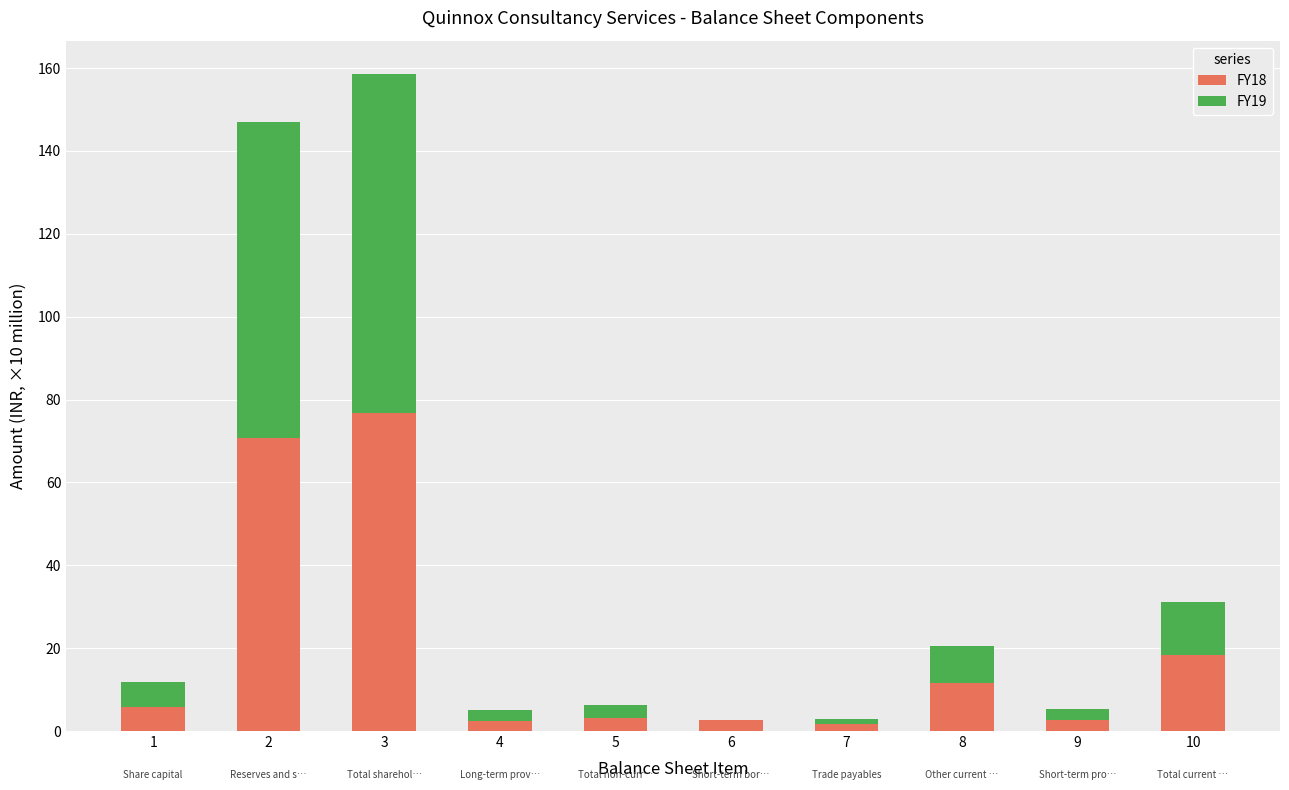

What are all the series names shown in the legend?

FY18, FY19